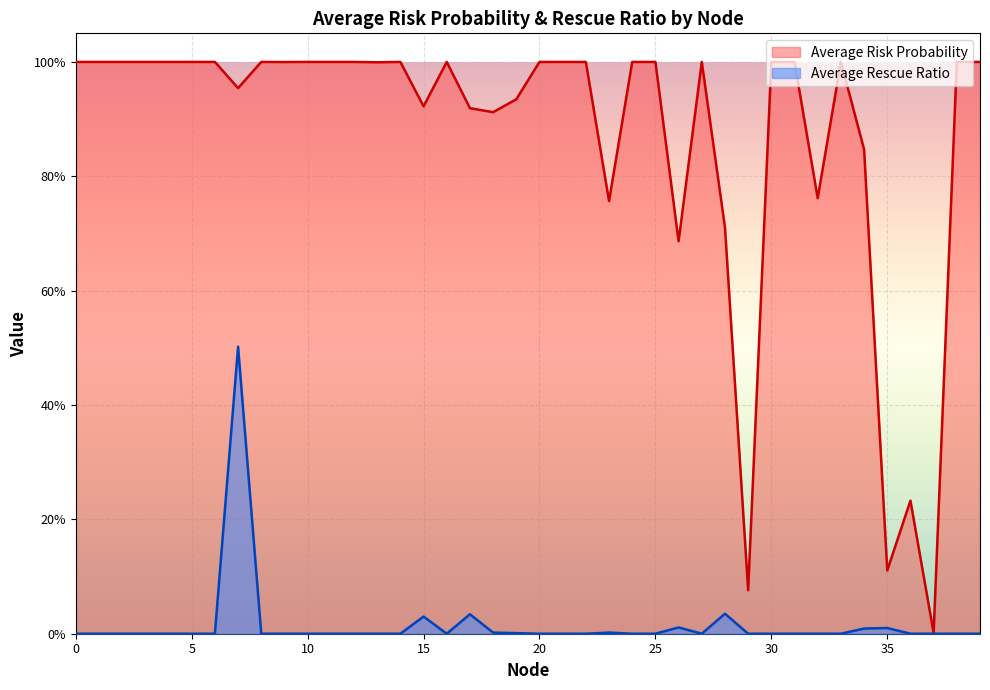

At 39, list the series in order from largest to smallest.

Average Risk Probability, Average Rescue Ratio